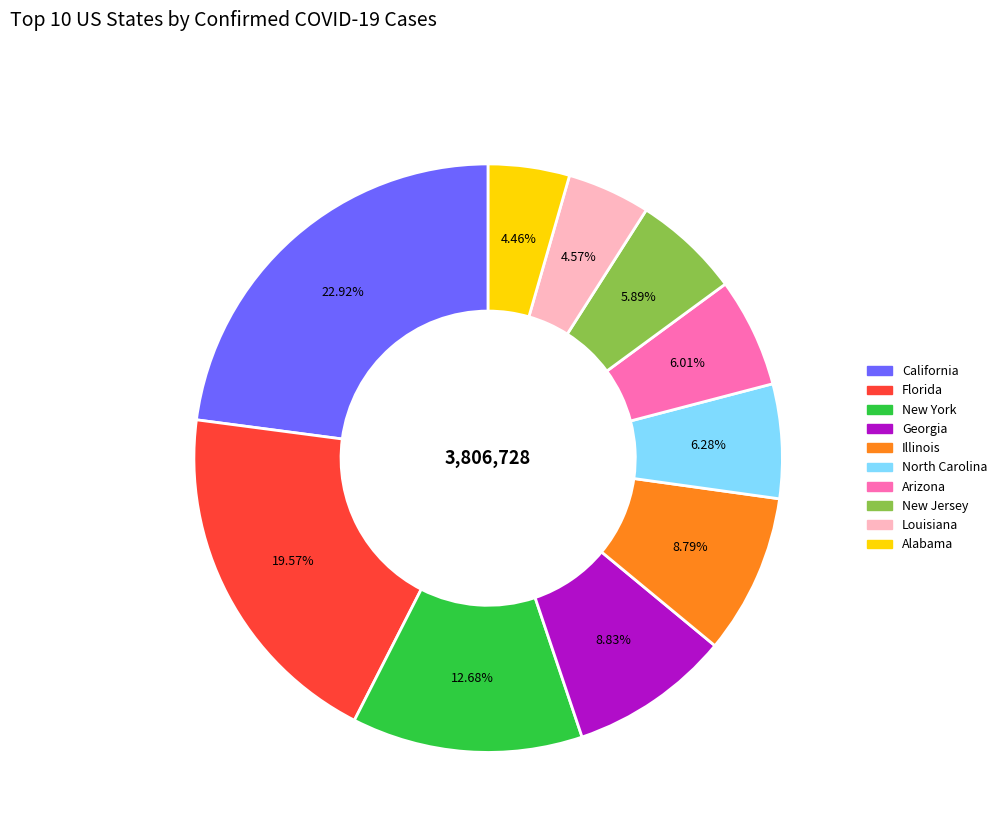

Is there a majority slice in this chart?

No